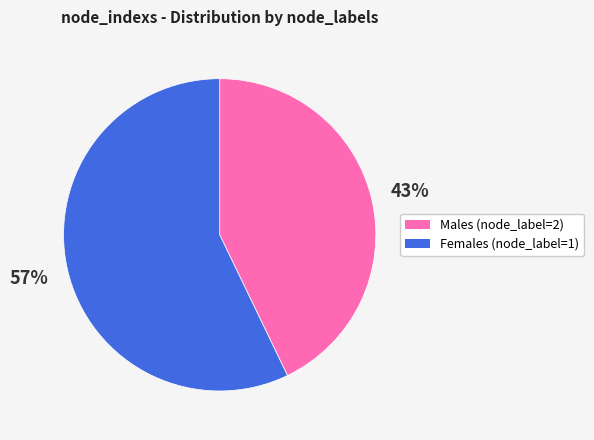

To the nearest percent, what is the average slice percentage?

50%